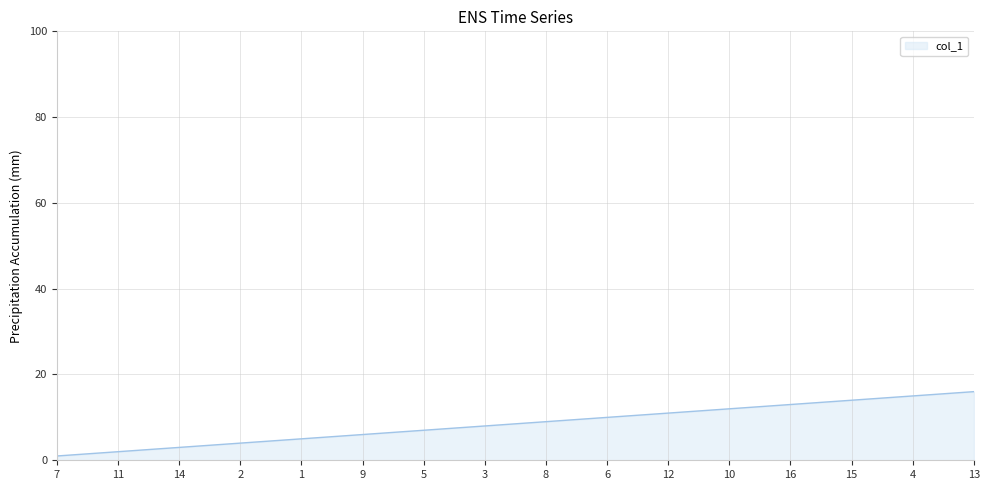

At which category does the chart reach its minimum across all series?

7